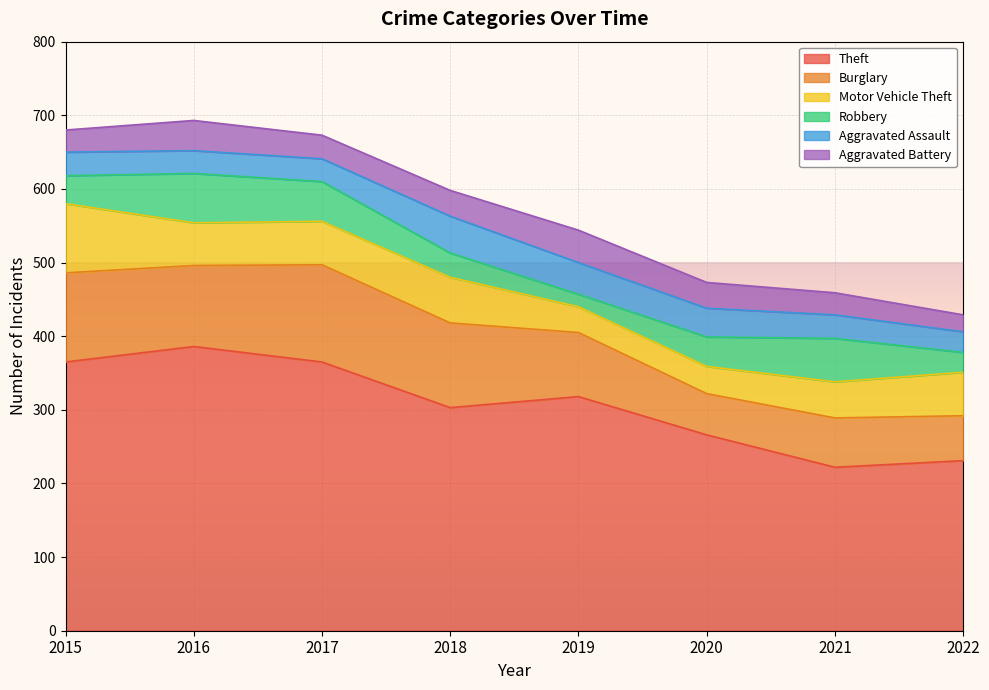

Is the value of Burglary at 2015 greater than the value of Robbery at 2020?

Yes